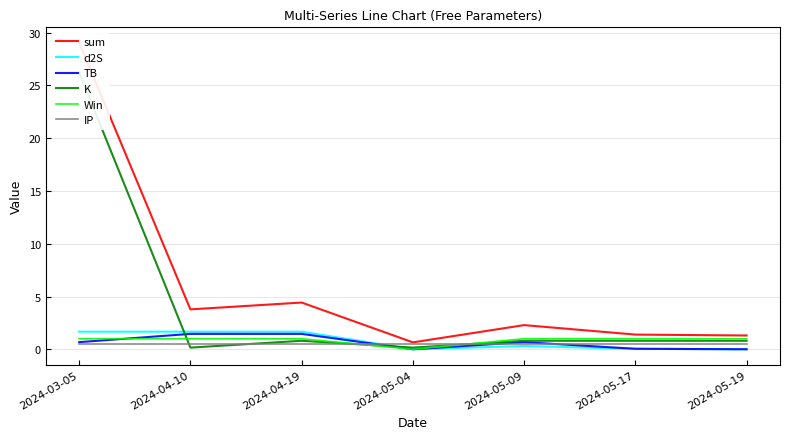

What is the label of the 3rd point from the left?

2024-04-19